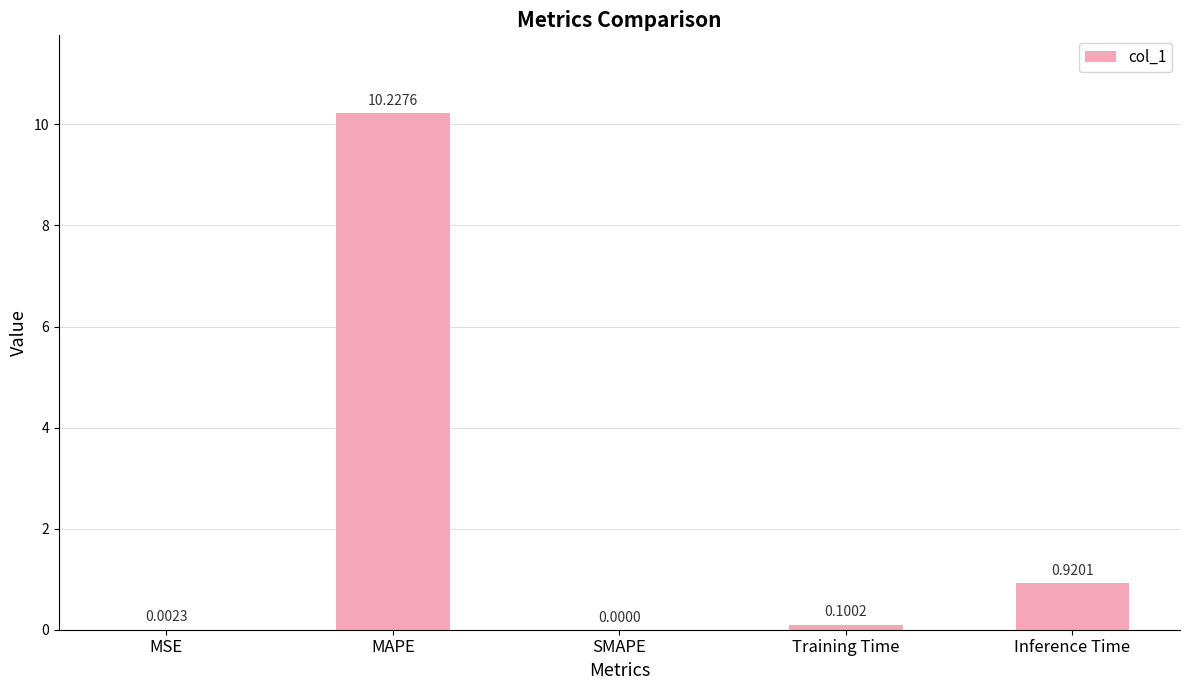

What is the sum of the values at MAPE and MSE?

10.2